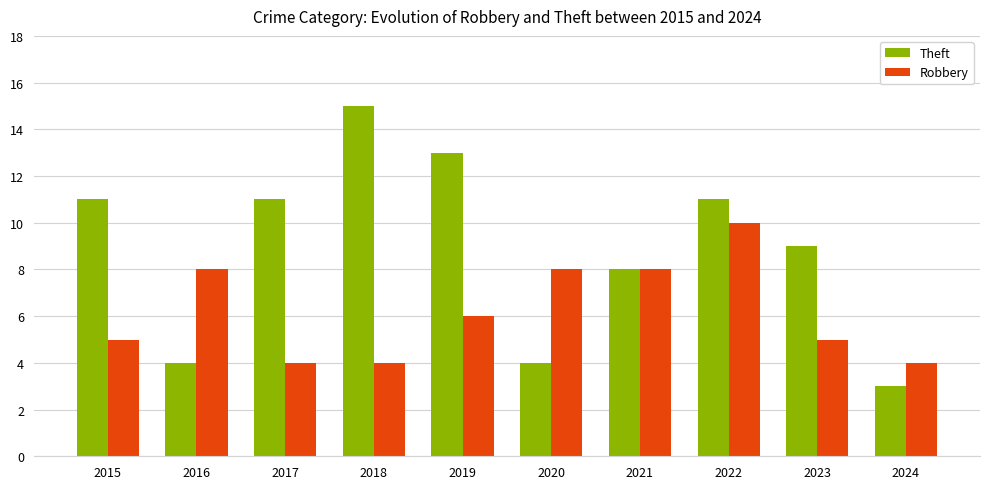

What is the average value of the Robbery series?

6